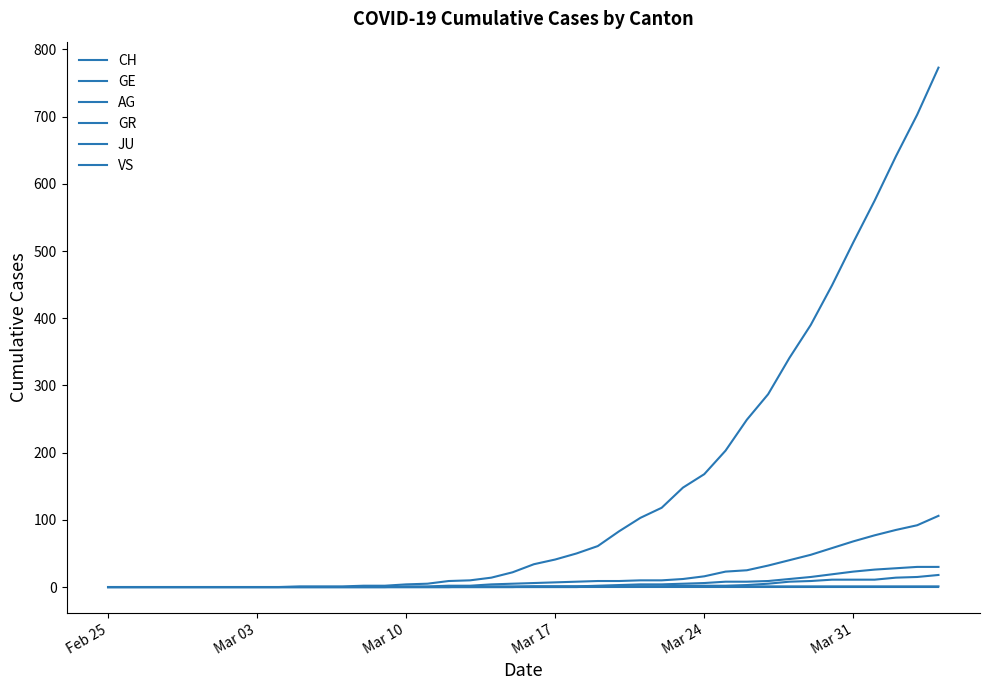

Is this an area chart (filled region under the line)?

No